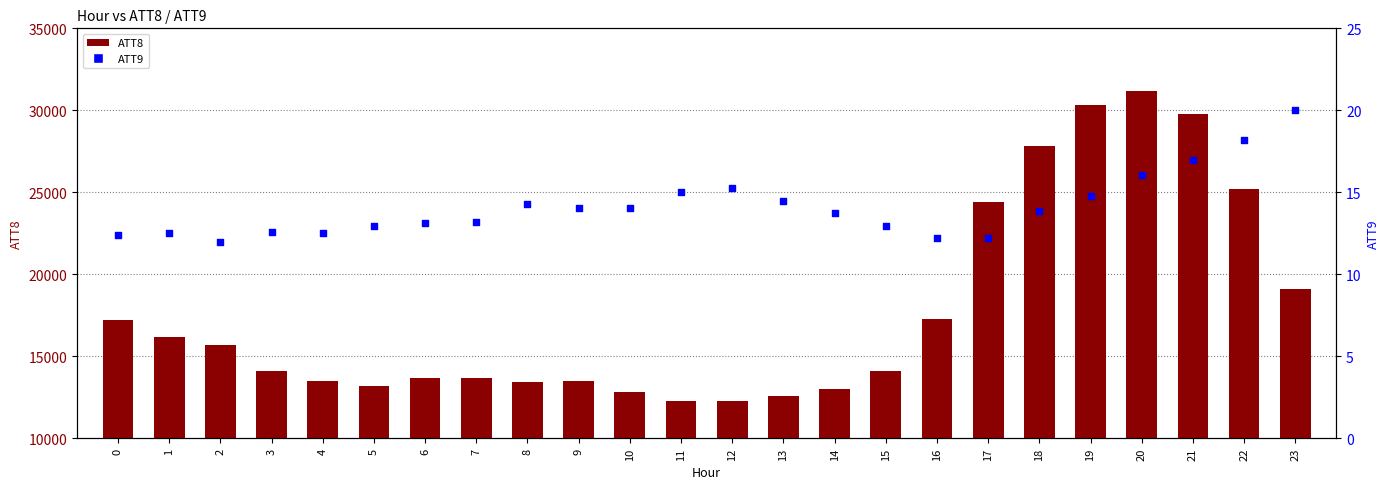

What is the total value across all series at 22?

25218.2